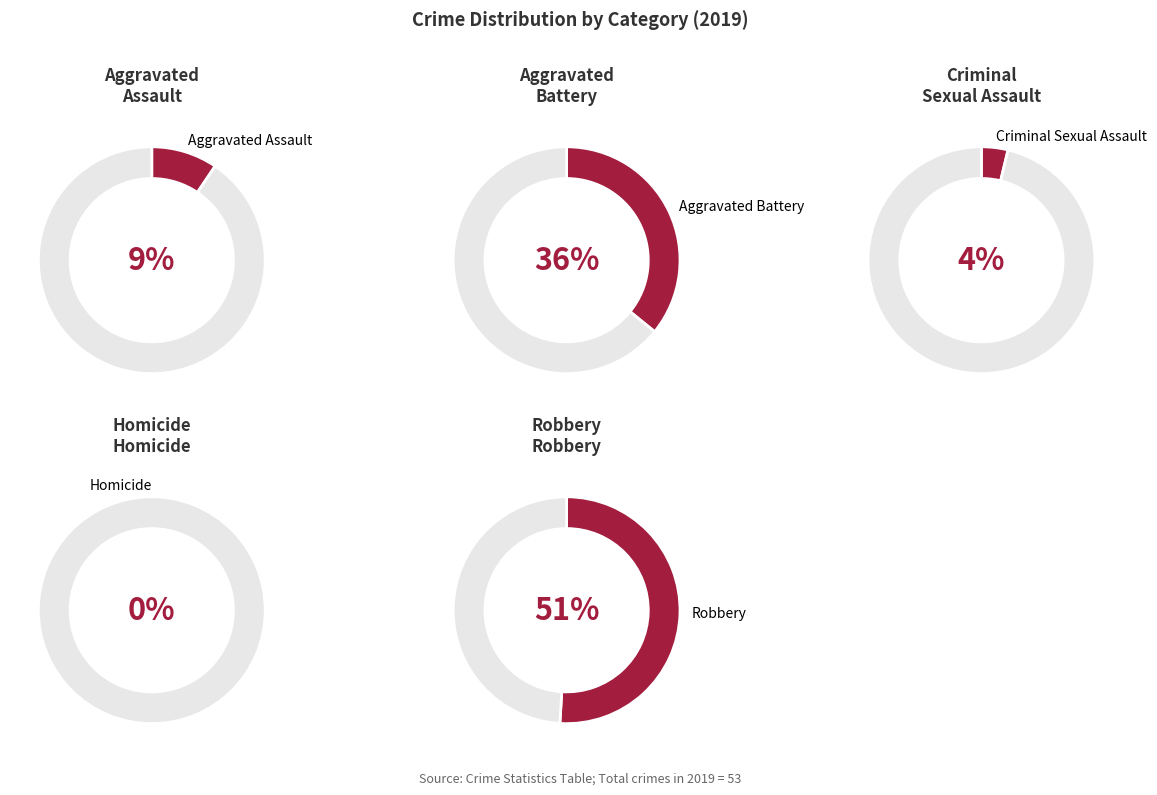

The Aggravated Battery slice represents 36% of the pie. True or false?

True